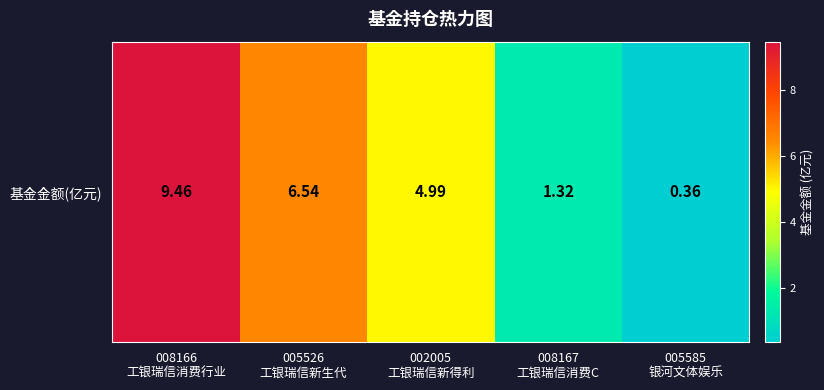

Reading left to right, transcribe all the data shown in this chart.

008166
工银瑞信消费行业=9.5	005526
工银瑞信新生代=6.5	002005
工银瑞信新得利=5.0	008167
工银瑞信消费C=1.3	005585
银河文体娱乐=0.4